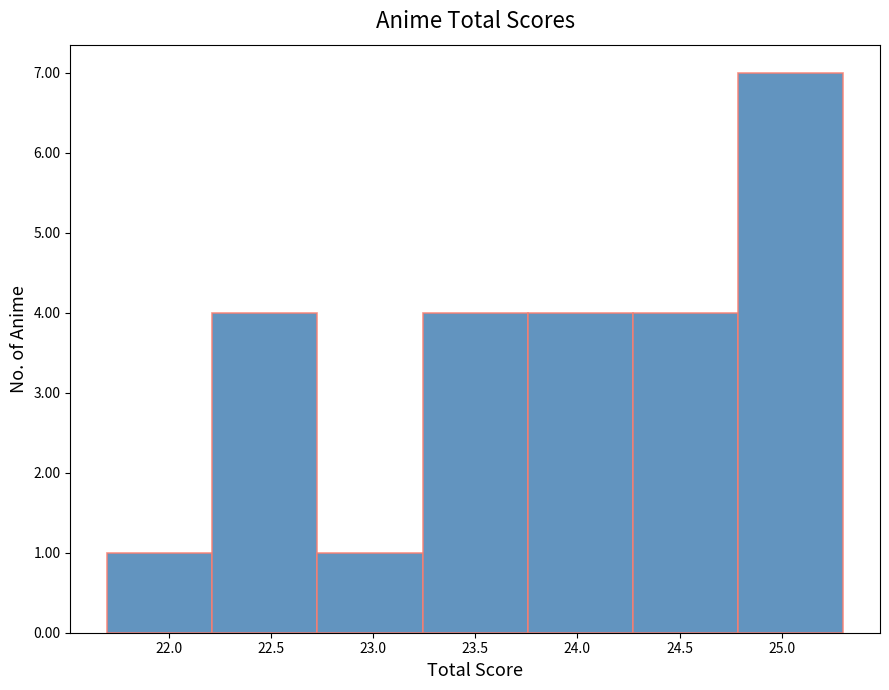

Over which range of the x-axis is the bar tallest?

24.80 to 25.30